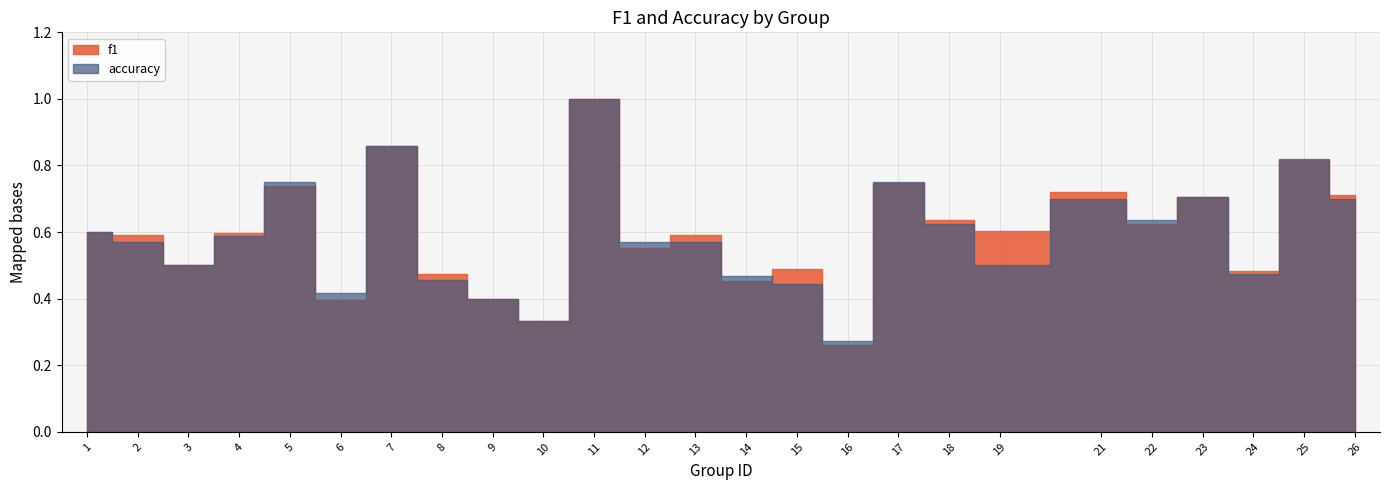

At which label is f1 closest to 0?

16